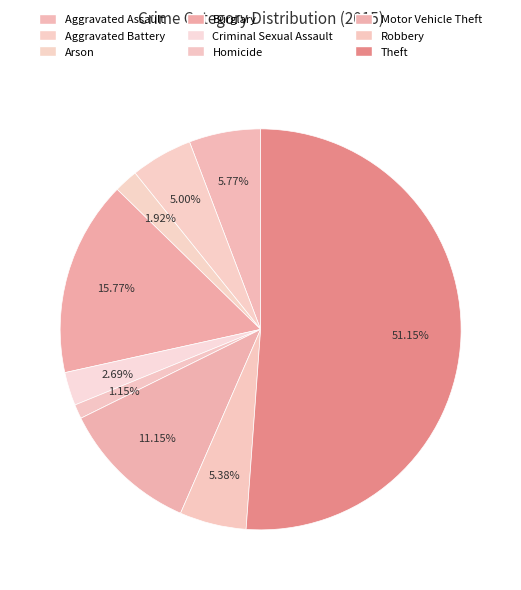

Count the number of slices in the pie.

9